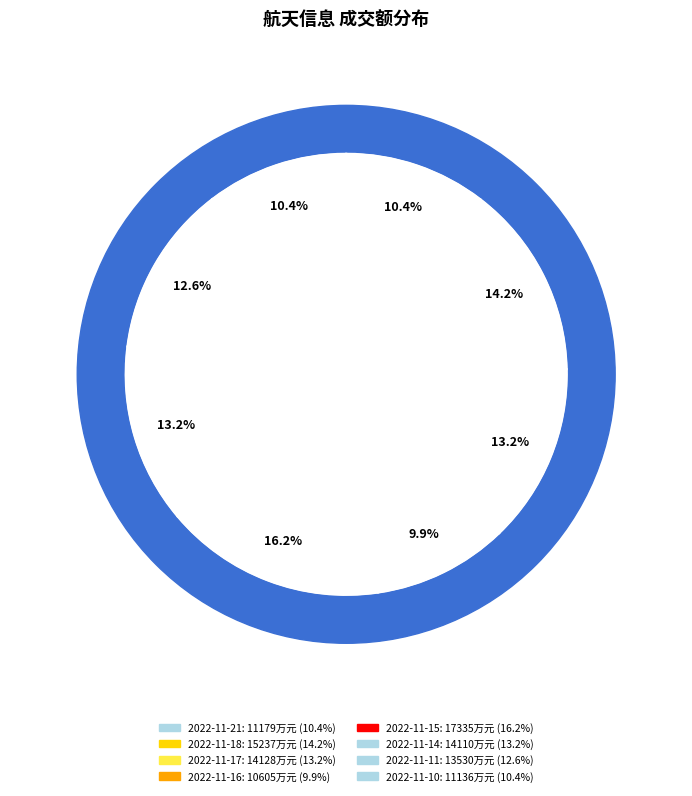

Which category has the biggest portion of the pie?

2022-11-15